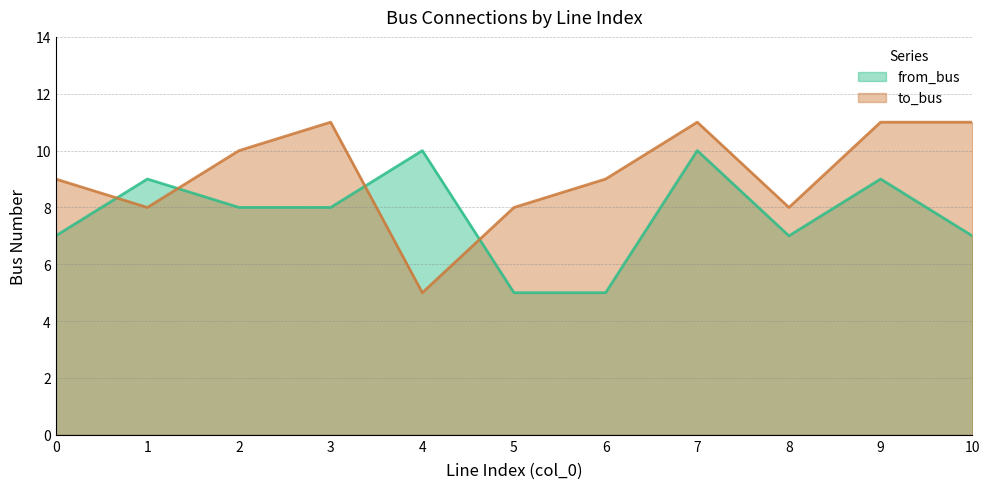

Reading right to left, what are all the values shown in this chart?

from_bus: 7	9	7	10	5	5	10	8	8	9	7
to_bus: 11	11	8	11	9	8	5	11	10	8	9